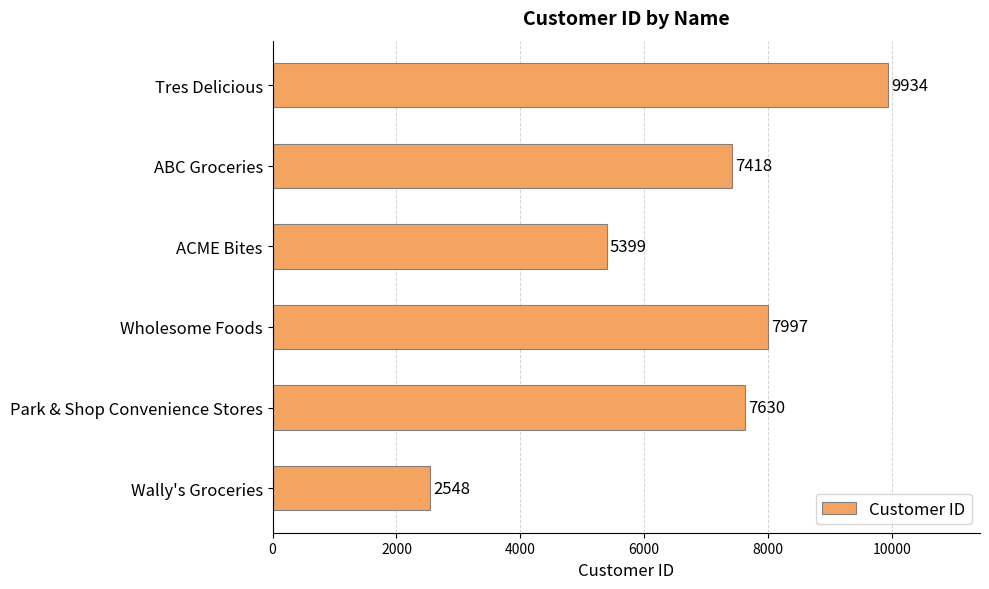

What is the maximum value shown in the chart?

9934